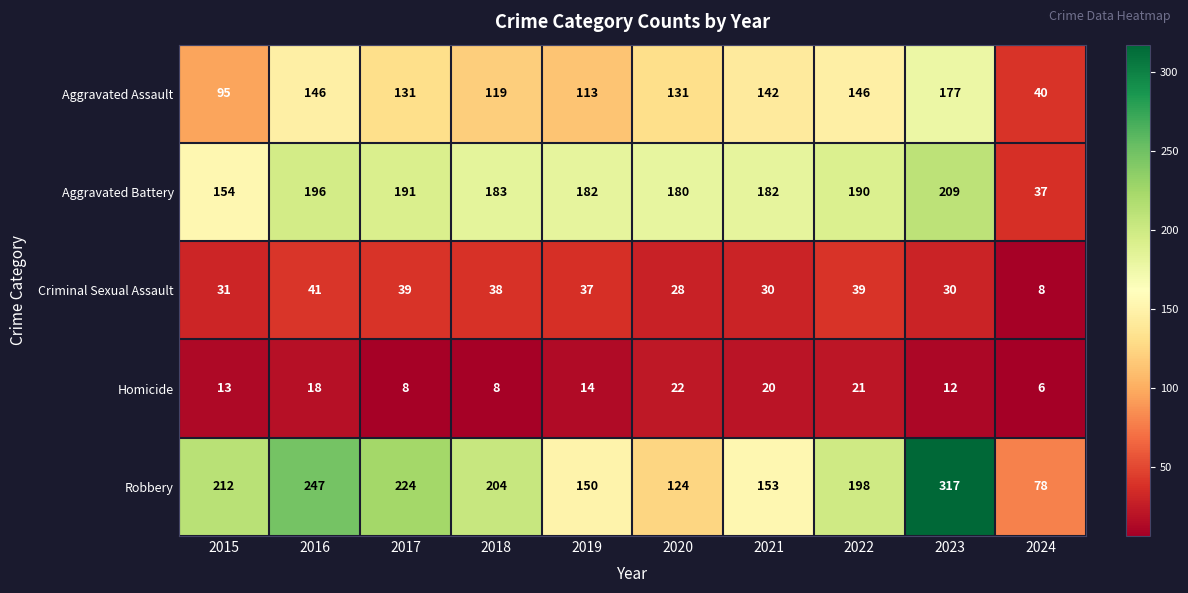

Which category has the lowest value across all series?

2024